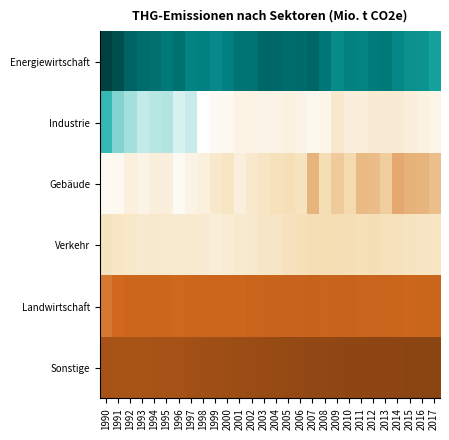

Between 2002 and 2012, which is larger?

2002